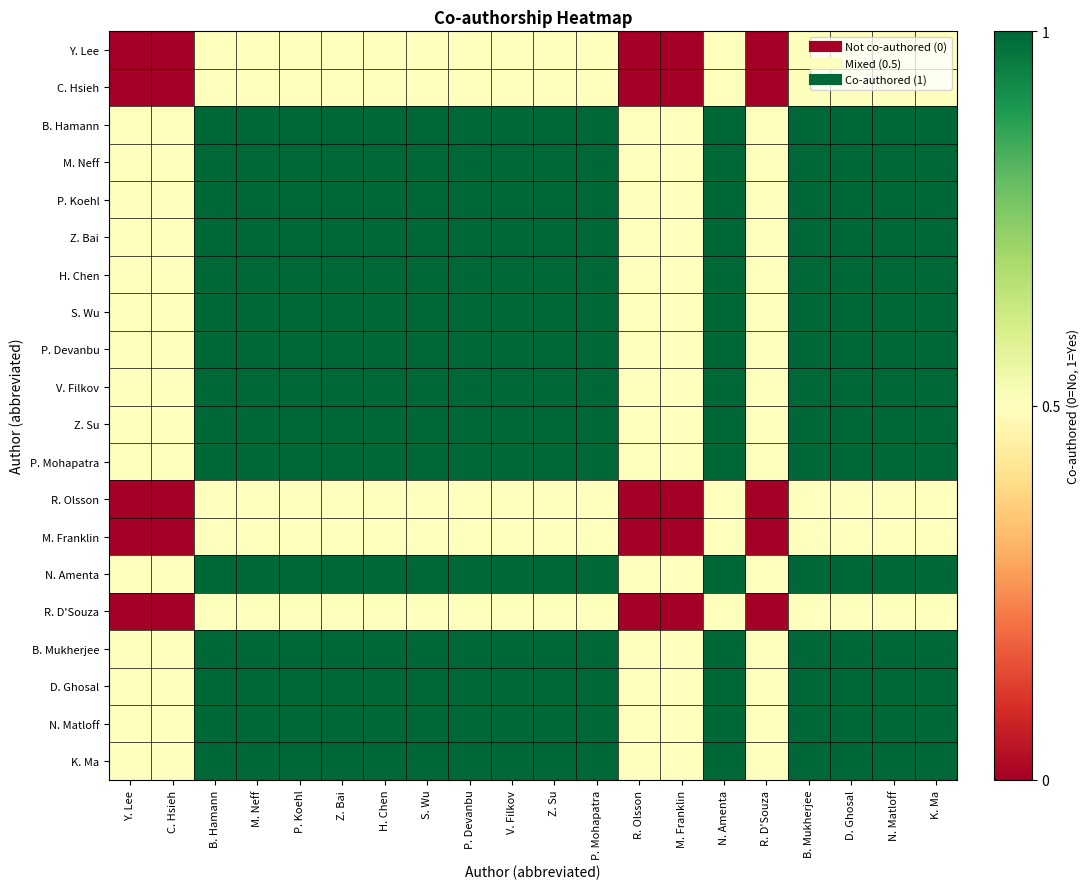

At how many categories does at least one series exceed 0?

20